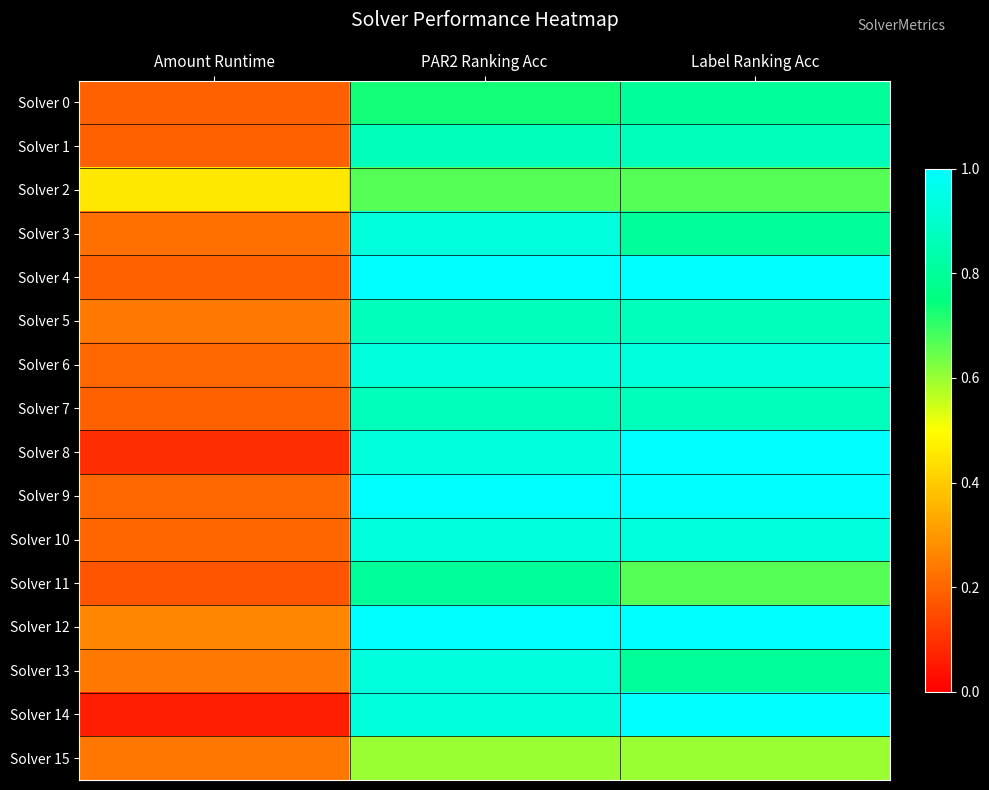

What is the difference between the highest and lowest values at Label Ranking Acc?

0.4